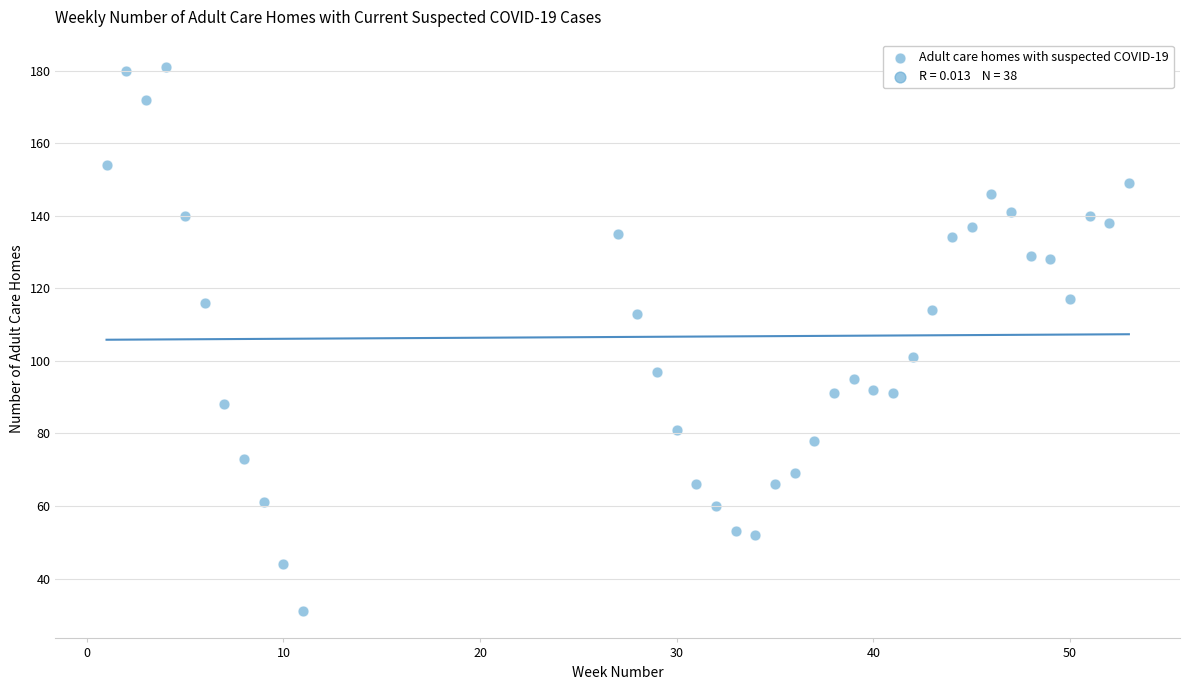

What is the range of X values (max minus min)?

52